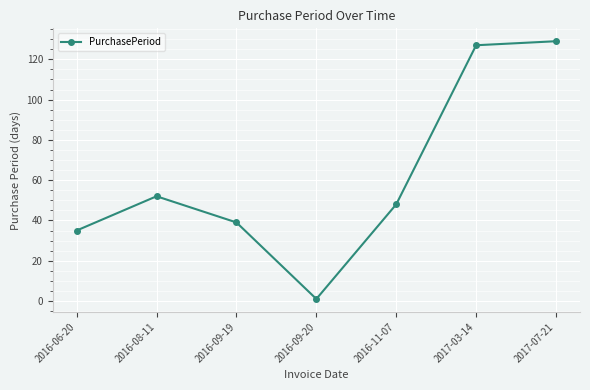

List the labels in order of value, smallest first.

2016-09-20, 2016-06-20, 2016-09-19, 2016-11-07, 2016-08-11, 2017-03-14, 2017-07-21